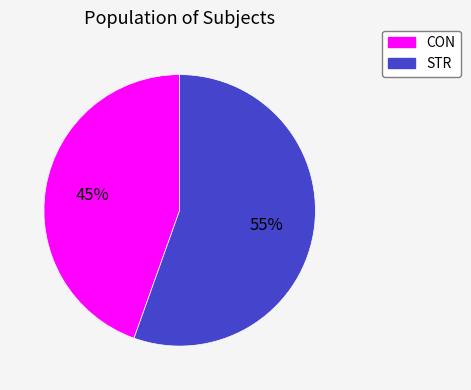

True or false: STR accounts for 41% of the total.

False